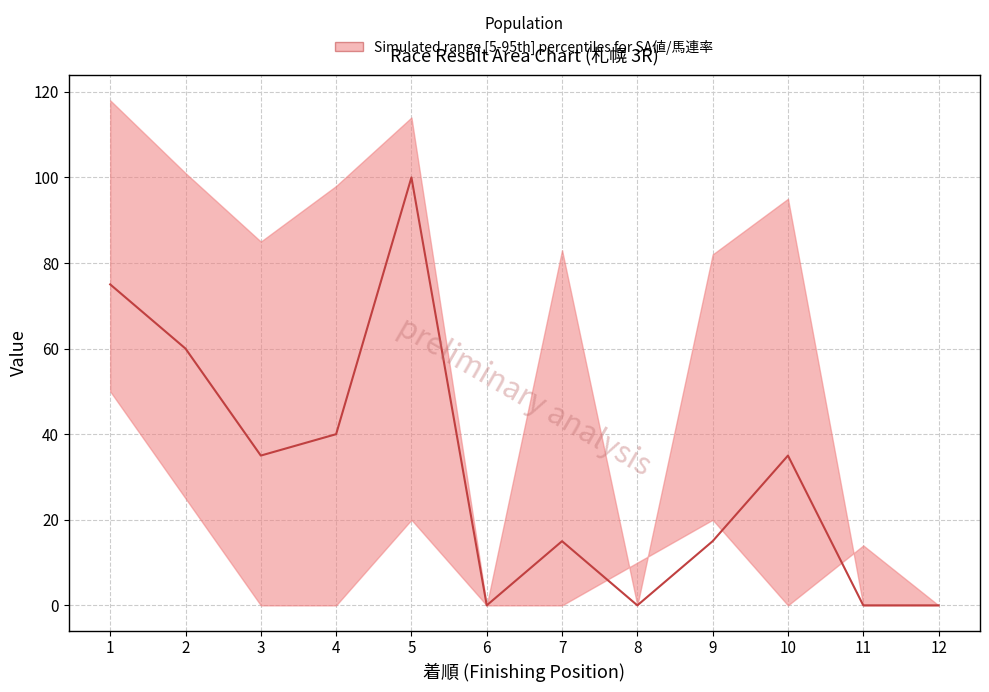

Reading right to left, transcribe all the data shown in this chart.

0	0	35	15	0	15	0	100	40	35	60	75